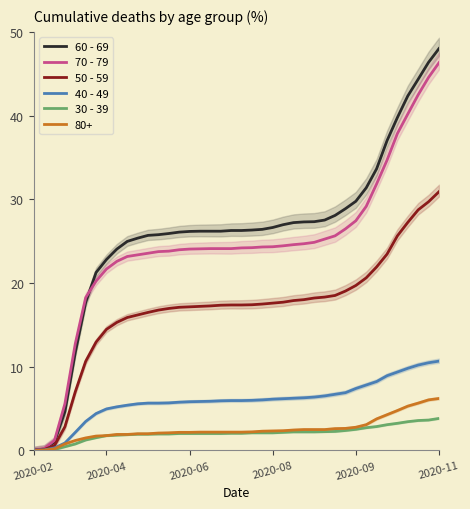

How many distinct data groups are displayed?

5